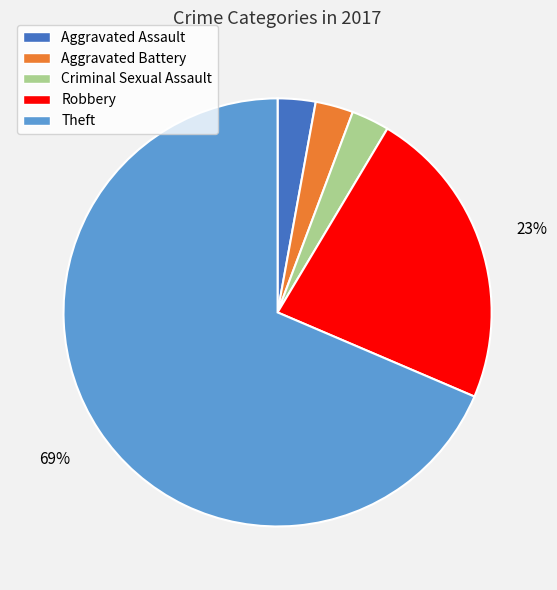

To the nearest percent, what is the difference between the Robbery and Theft slice percentages?

46%